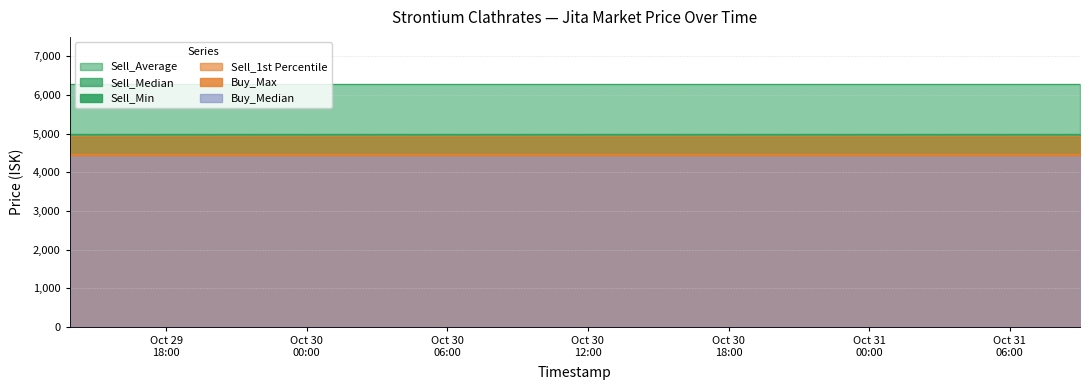

Reading right to left, transcribe all the data shown in this chart.

Sell_Min: 4950.0	4950.0	4950.0	4950.0	4950.0	4950.0	4950.0	4950.0	4950.0	4950.0	4950.0	4950.0	4950.0	4950.0	4950.0
Sell_Median: 5000.0	5000.0	5000.0	5000.0	5000.0	5000.0	5000.0	5000.0	5000.0	5000.0	5000.0	5000.0	5000.0	5000.0	5000.0
Sell_Average: 6273.2	6273.2	6273.2	6273.2	6273.2	6273.2	6273.2	6273.2	6273.2	6273.2	6273.2	6273.2	6273.2	6273.2	6273.2
Sell_1st Percentile: 4950.0	4950.0	4950.0	4950.0	4950.0	4950.0	4950.0	4950.0	4950.0	4950.0	4950.0	4950.0	4950.0	4950.0	4950.0
Buy_Max: 4467.0	4467.0	4467.0	4467.0	4467.0	4467.0	4467.0	4467.0	4467.0	4467.0	4467.0	4467.0	4467.0	4467.0	4467.0
Buy_Median: 4400.0	4400.0	4400.0	4400.0	4400.0	4400.0	4400.0	4400.0	4400.0	4400.0	4400.0	4400.0	4400.0	4400.0	4400.0